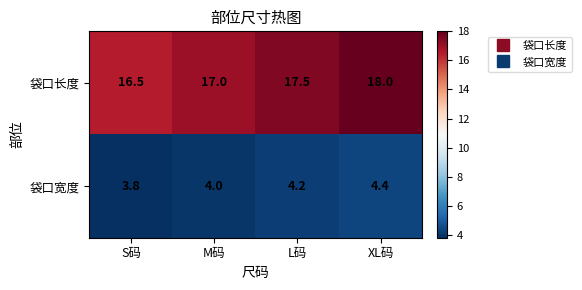

The value of 袋口长度 at S码 is 23.9. True or false?

False